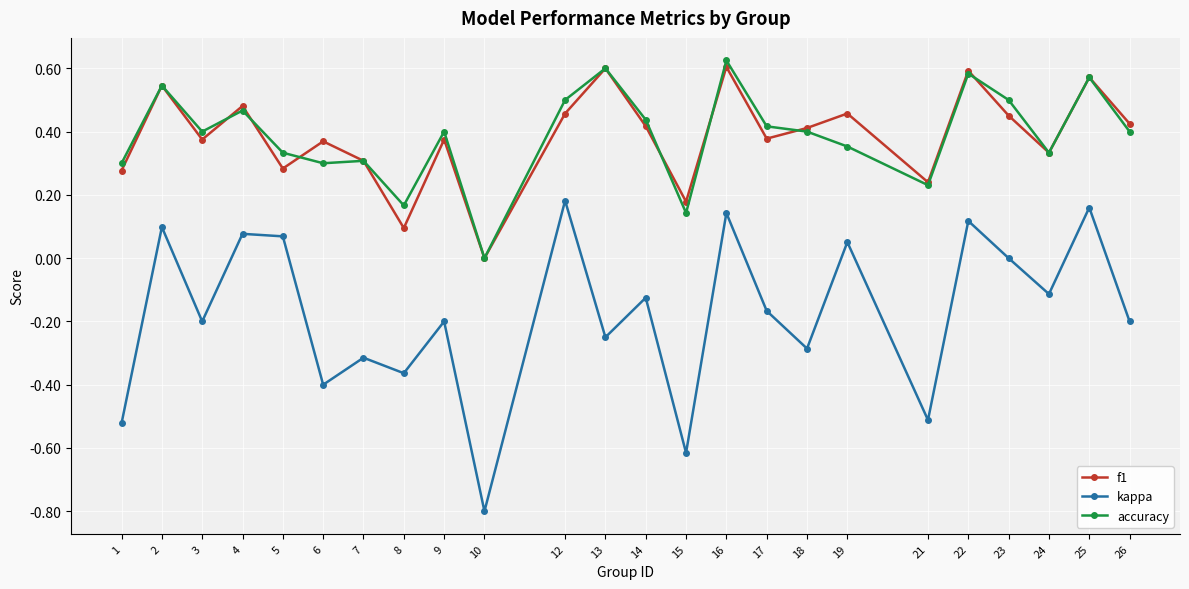

Which category has the lowest value across all series?

10